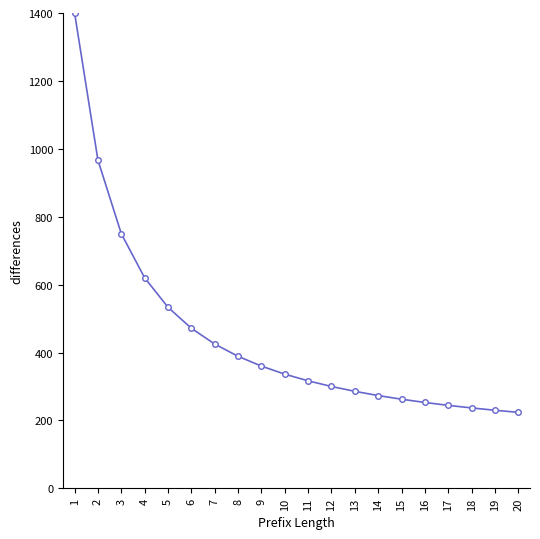

At which label does the data first exceed 336?

1